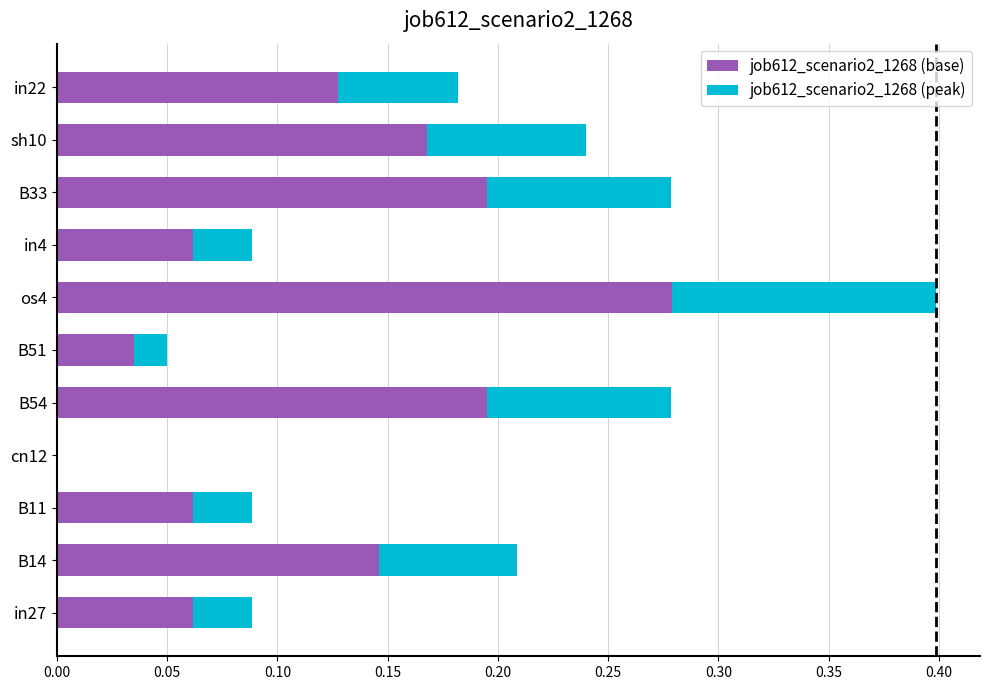

At which category is the sum across all series the highest?

os4